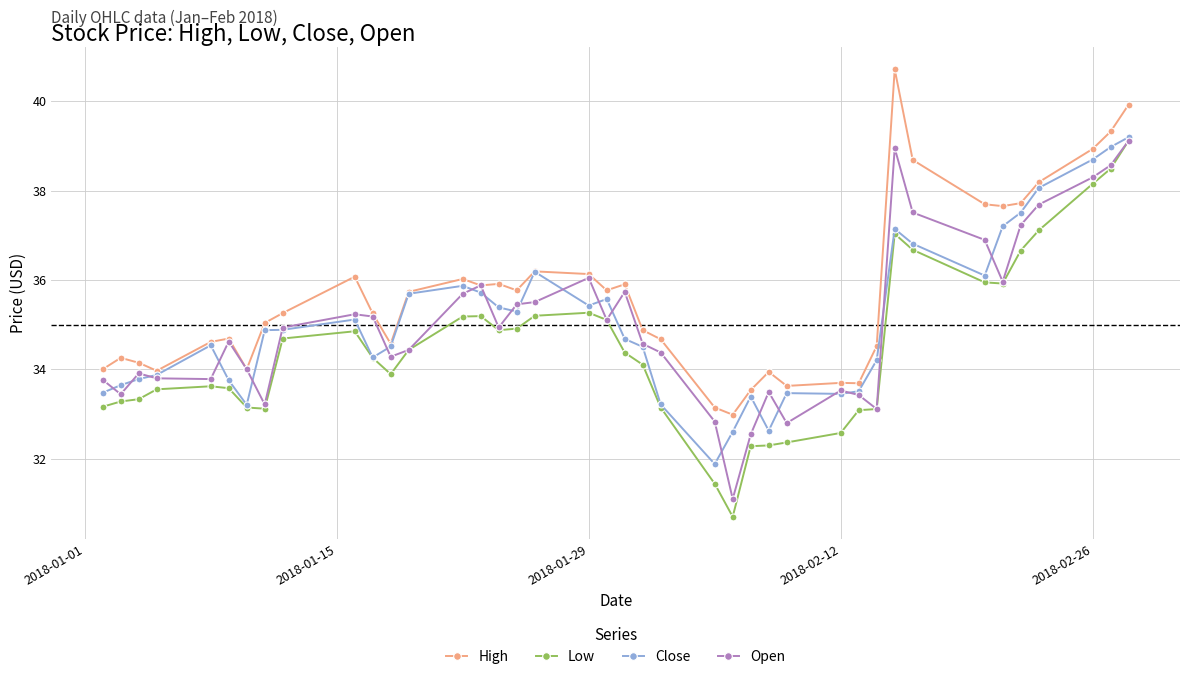

True or false: High and Low intersect in this chart.

False